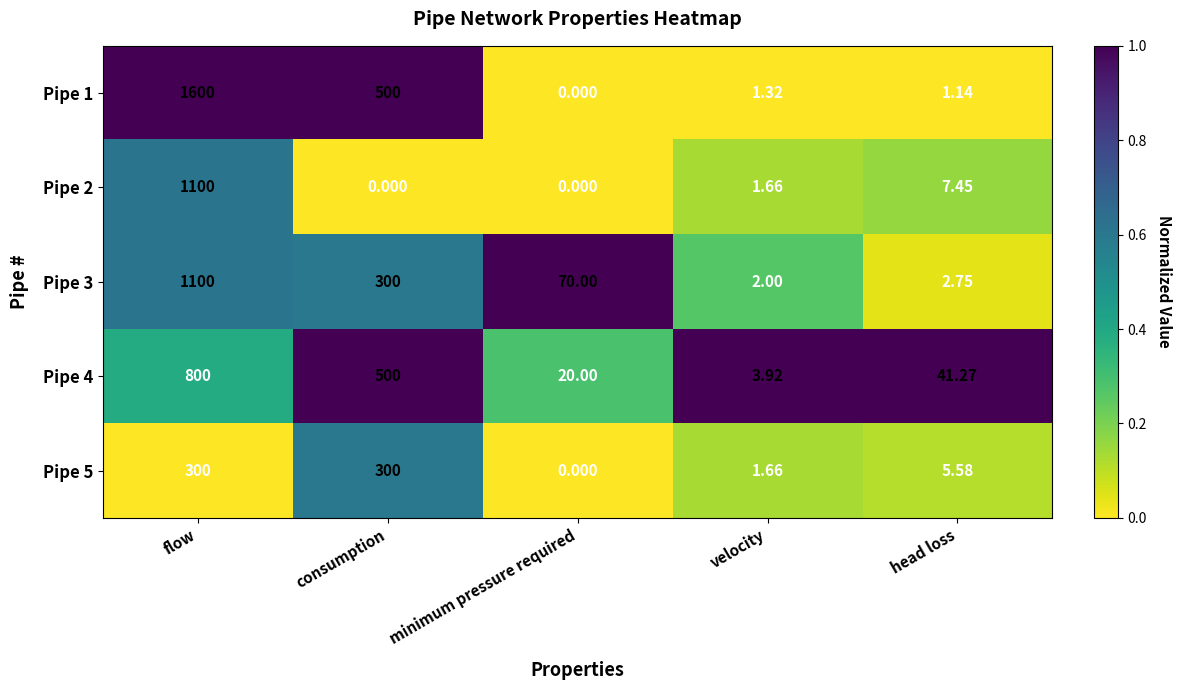

At which label is Pipe 4 closest to 401?

consumption